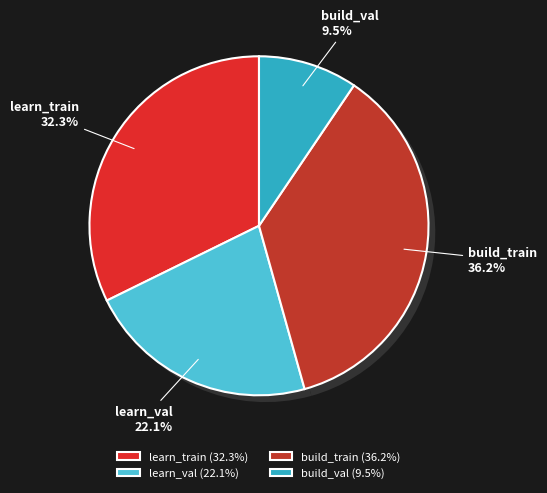

How many segments does this pie chart have?

4